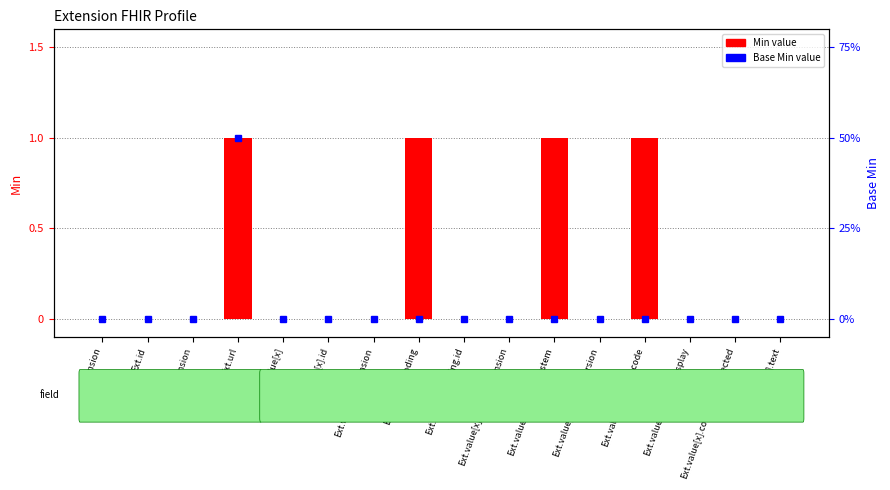

What position from the left is Ext.value[x].extension?

7